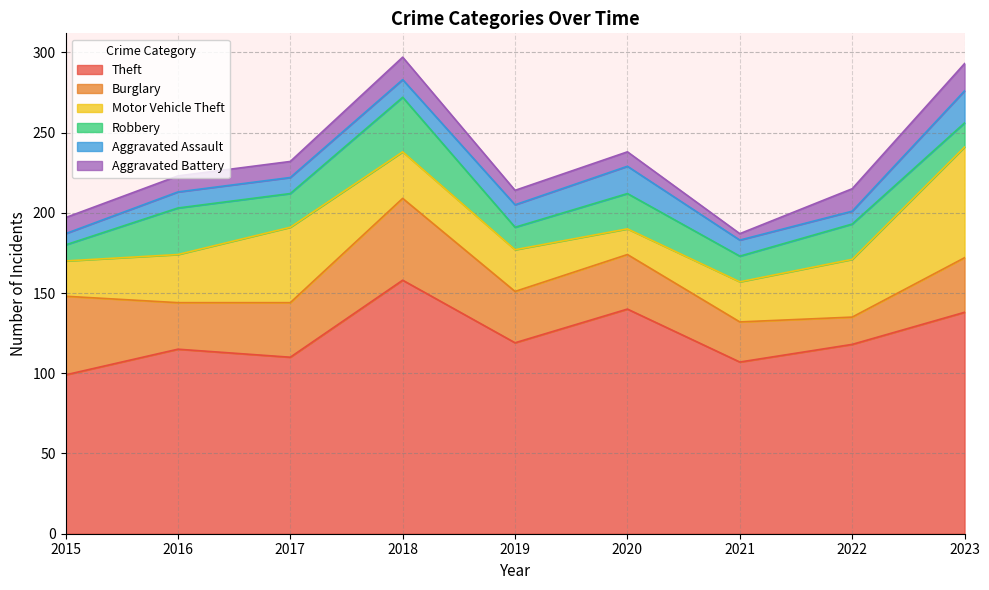

Which series has the widest spread of values?

Theft